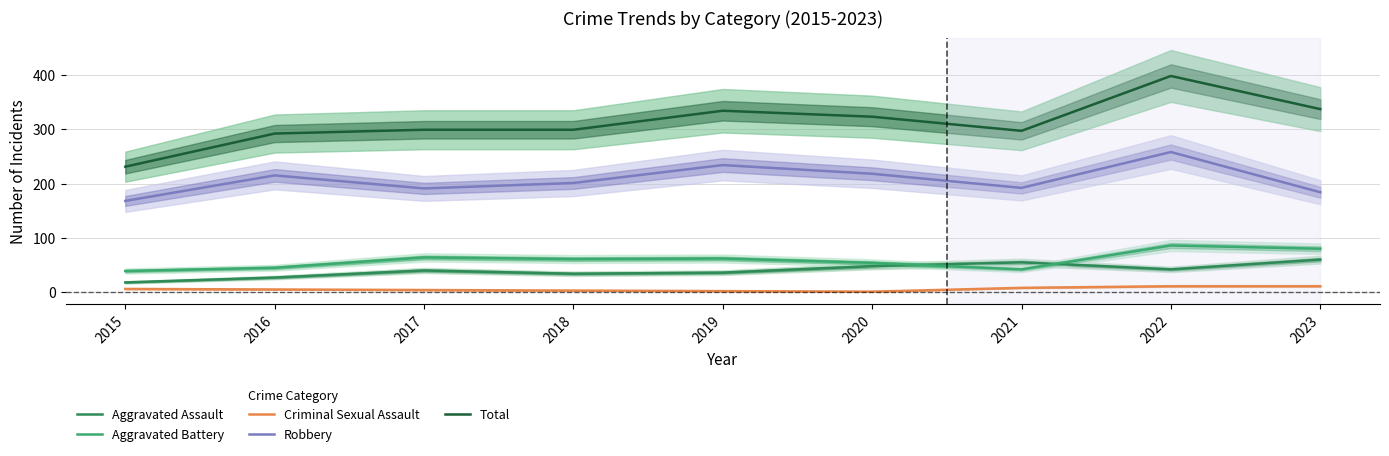

List the labels in order of Robbery value, largest first.

2022, 2019, 2020, 2016, 2018, 2021, 2017, 2023, 2015